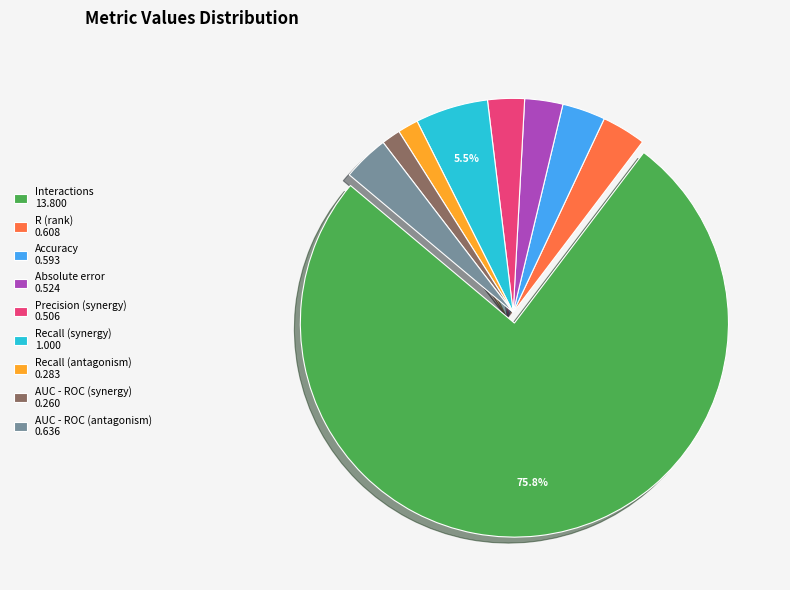

How many slices are in this pie chart?

9